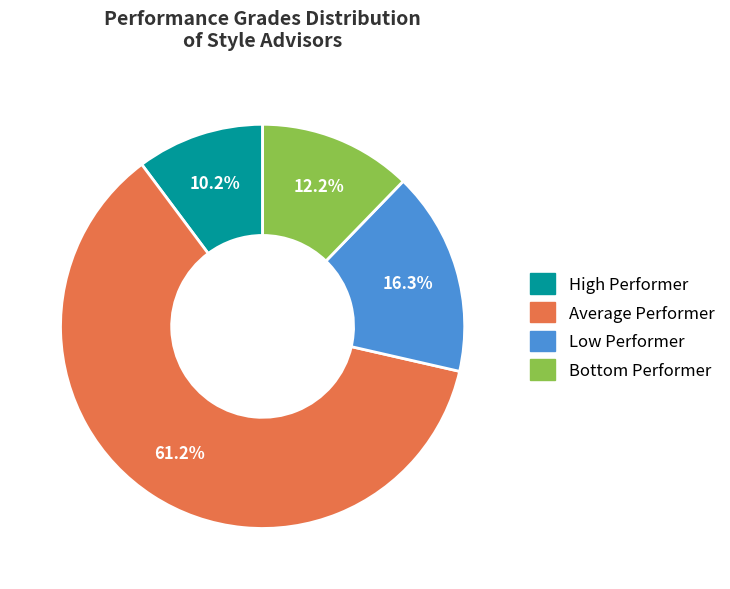

How many segments does this pie chart have?

4